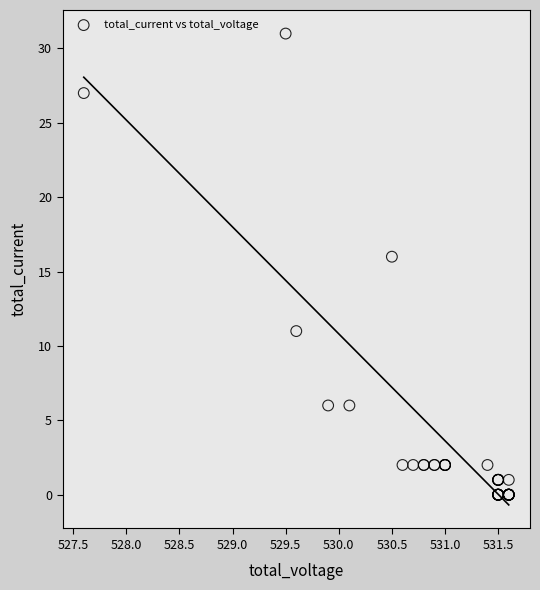

What Y value in the scatter plot is closest to 15?

16